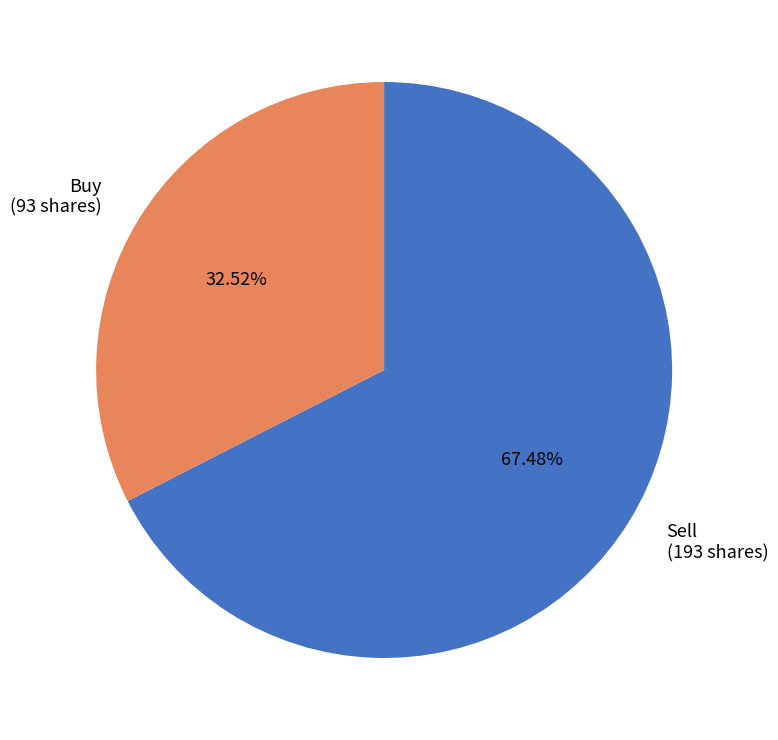

What percentage do Sell and Buy together represent?

100.0%